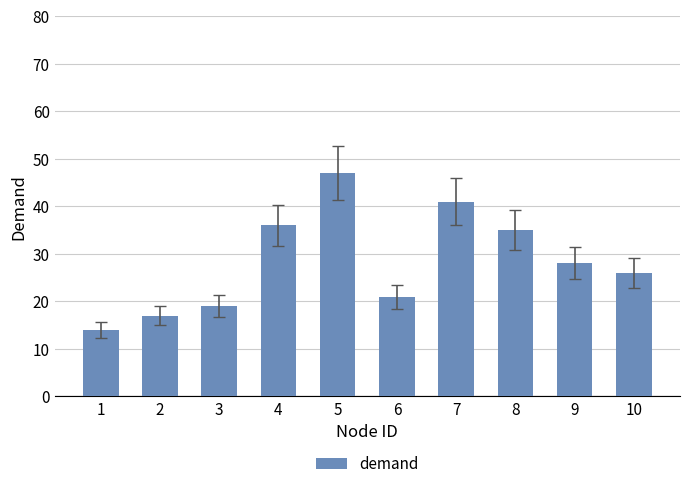

Between 3 and 1, which is larger?

3